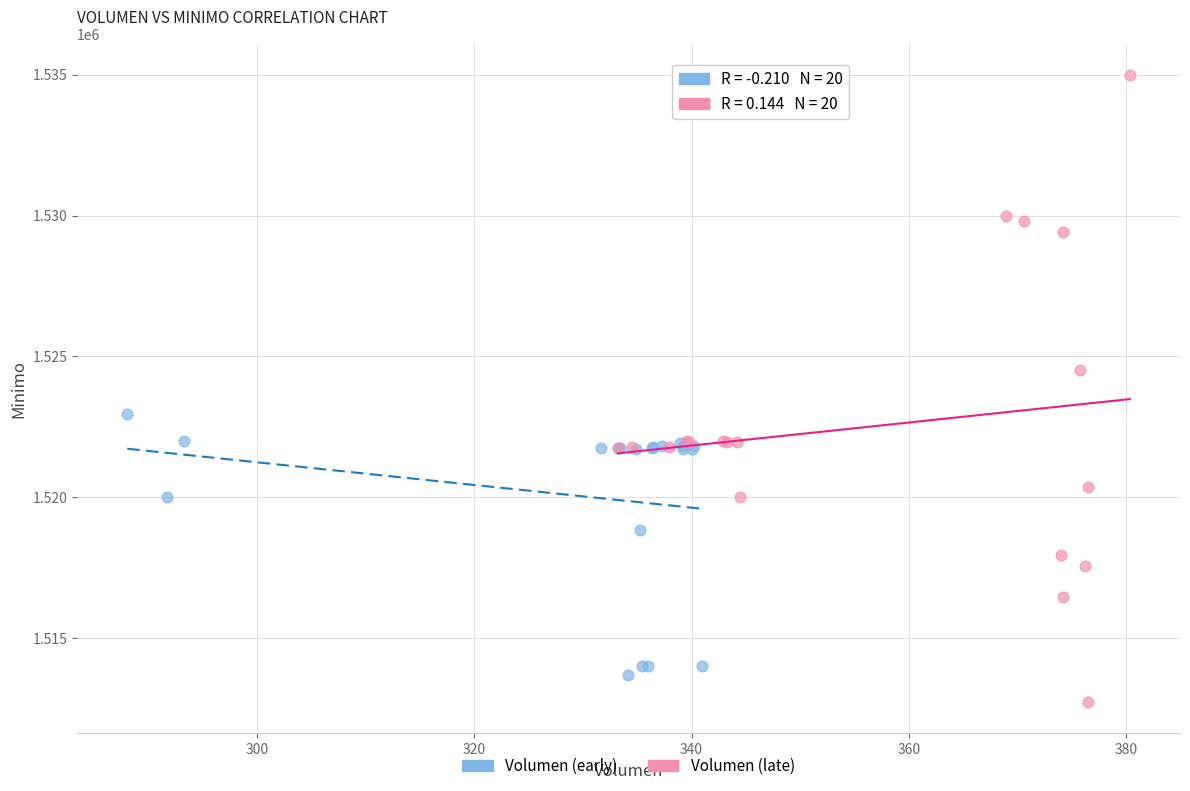

What are all the series names shown in the legend?

Volumen (early), Volumen (late)